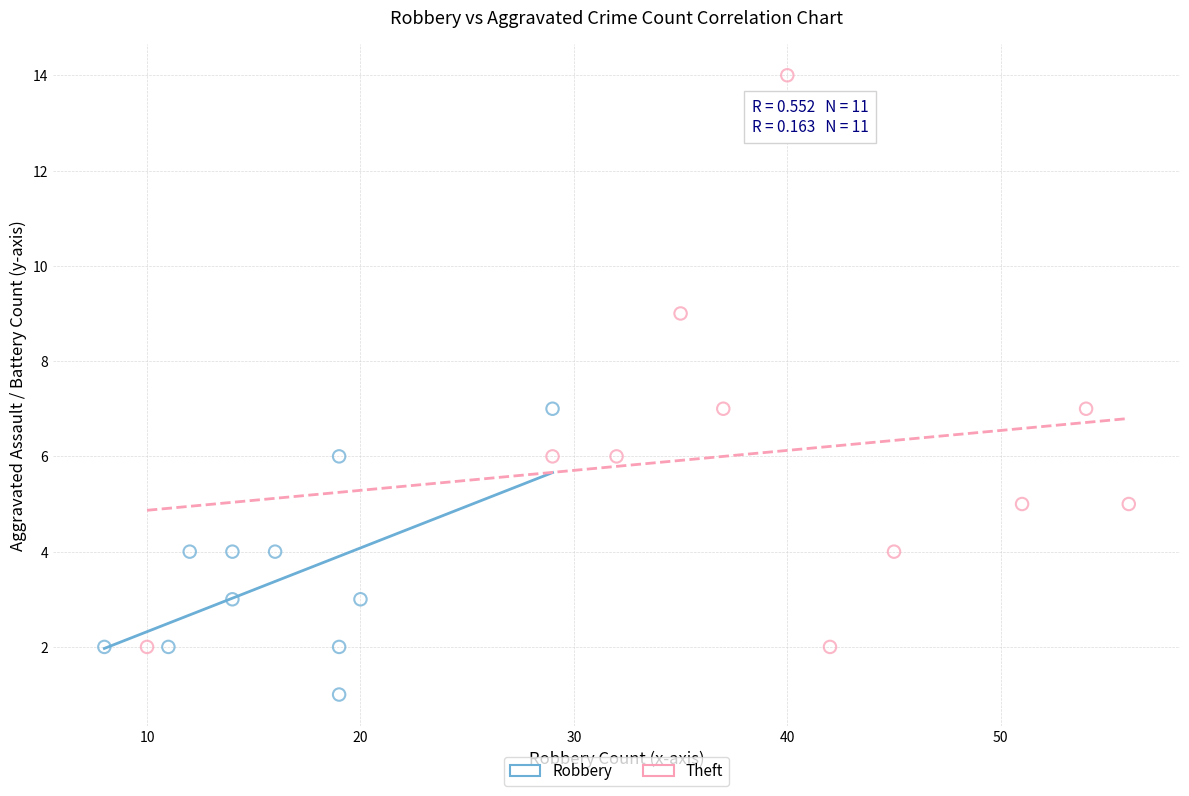

Which series contains the lowest Y value?

Robbery